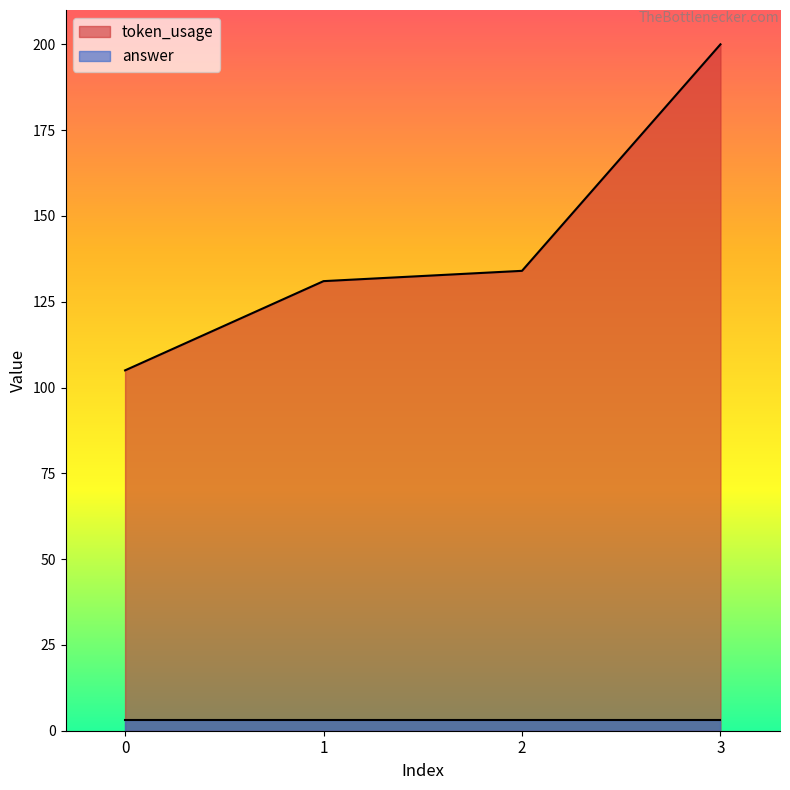

What is the value of the 2nd point from the left?

131